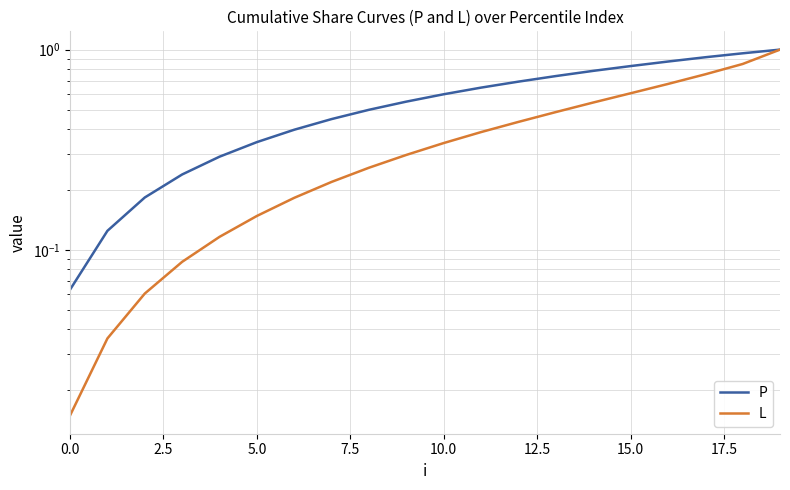

Is it true that L equals 0.5 at 13?

True